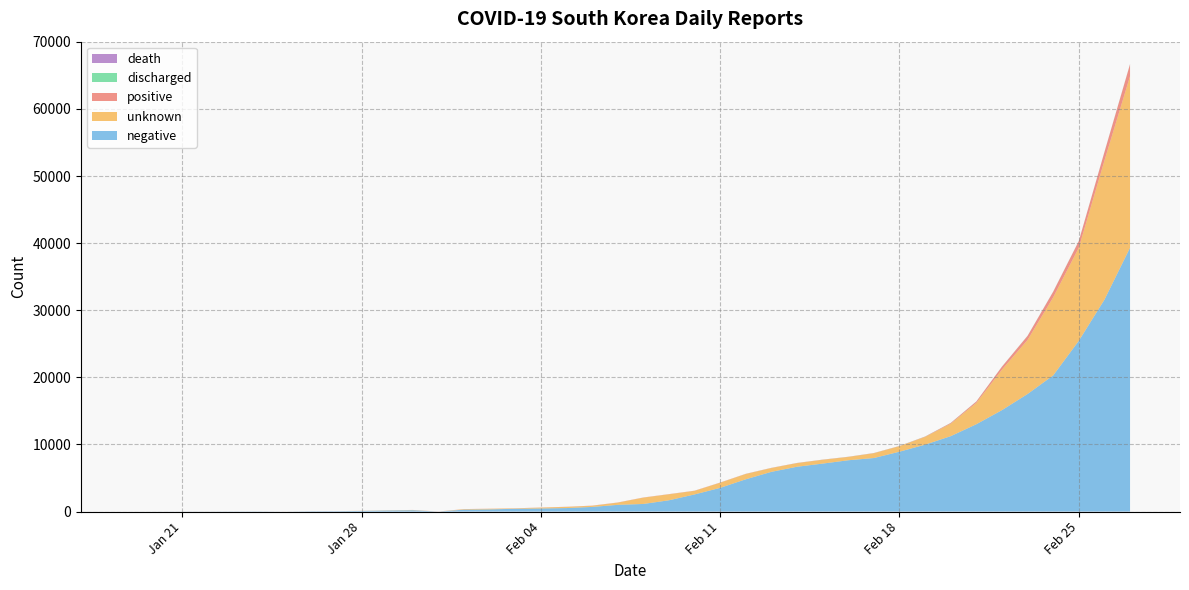

Reading left to right, extract all data points from this chart.

positive: 2020-01-19=0	2020-01-20=1	2020-01-21=1	2020-01-22=1	2020-01-23=1	2020-01-24=2	2020-01-25=3	2020-01-26=3	2020-01-27=4	2020-01-28=4	2020-01-29=4	2020-01-30=7	2020-01-31=11	2020-02-01=12	2020-02-02=15	2020-02-03=15	2020-02-04=16	2020-02-05=18	2020-02-06=23	2020-02-07=24	2020-02-08=24	2020-02-09=27	2020-02-10=27	2020-02-11=28	2020-02-12=28	2020-02-13=28	2020-02-14=28	2020-02-15=28	2020-02-16=29	2020-02-17=30	2020-02-18=31	2020-02-19=51	2020-02-20=104	2020-02-21=204	2020-02-22=433	2020-02-23=602	2020-02-24=833	2020-02-25=977	2020-02-26=1261	2020-02-27=1766
discharged: 2020-01-19=0	2020-01-20=0	2020-01-21=0	2020-01-22=0	2020-01-23=0	2020-01-24=0	2020-01-25=0	2020-01-26=0	2020-01-27=0	2020-01-28=0	2020-01-29=0	2020-01-30=0	2020-01-31=0	2020-02-01=0	2020-02-02=0	2020-02-03=0	2020-02-04=0	2020-02-05=1	2020-02-06=2	2020-02-07=2	2020-02-08=2	2020-02-09=3	2020-02-10=3	2020-02-11=4	2020-02-12=7	2020-02-13=7	2020-02-14=7	2020-02-15=9	2020-02-16=9	2020-02-17=10	2020-02-18=12	2020-02-19=16	2020-02-20=16	2020-02-21=17	2020-02-22=18	2020-02-23=18	2020-02-24=22	2020-02-25=22	2020-02-26=24	2020-02-27=26
death: 2020-01-19=0	2020-01-20=0	2020-01-21=0	2020-01-22=0	2020-01-23=0	2020-01-24=0	2020-01-25=0	2020-01-26=0	2020-01-27=0	2020-01-28=0	2020-01-29=0	2020-01-30=0	2020-01-31=0	2020-02-01=0	2020-02-02=0	2020-02-03=0	2020-02-04=0	2020-02-05=0	2020-02-06=0	2020-02-07=0	2020-02-08=0	2020-02-09=0	2020-02-10=0	2020-02-11=0	2020-02-12=0	2020-02-13=0	2020-02-14=0	2020-02-15=0	2020-02-16=0	2020-02-17=0	2020-02-18=0	2020-02-19=0	2020-02-20=1	2020-02-21=1	2020-02-22=2	2020-02-23=5	2020-02-24=7	2020-02-25=10	2020-02-26=12	2020-02-27=13
negative: 2020-01-19=0	2020-01-20=3	2020-01-21=10	2020-01-22=11	2020-01-23=21	2020-01-24=25	2020-01-25=0	2020-01-26=47	2020-01-27=56	2020-01-28=97	2020-01-29=155	2020-01-30=199	2020-01-31=0	2020-02-01=289	2020-02-02=327	2020-02-03=414	2020-02-04=462	2020-02-05=522	2020-02-06=693	2020-02-07=1001	2020-02-08=1134	2020-02-09=1683	2020-02-10=2552	2020-02-11=3535	2020-02-12=4811	2020-02-13=5921	2020-02-14=6679	2020-02-15=7148	2020-02-16=7647	2020-02-17=7980	2020-02-18=8923	2020-02-19=9973	2020-02-20=11238	2020-02-21=13016	2020-02-22=15116	2020-02-23=17520	2020-02-24=20292	2020-02-25=25447	2020-02-26=31576	2020-02-27=39318
unknown: 2020-01-19=0	2020-01-20=0	2020-01-21=0	2020-01-22=4	2020-01-23=0	2020-01-24=0	2020-01-25=0	2020-01-26=1	2020-01-27=1	2020-01-28=15	2020-01-29=28	2020-01-30=38	2020-01-31=0	2020-02-01=70	2020-02-02=87	2020-02-03=61	2020-02-04=129	2020-02-05=174	2020-02-06=169	2020-02-07=327	2020-02-08=939	2020-02-09=888	2020-02-10=531	2020-02-11=762	2020-02-12=785	2020-02-13=562	2020-02-14=535	2020-02-15=558	2020-02-16=485	2020-02-17=708	2020-02-18=818	2020-02-19=1149	2020-02-20=1860	2020-02-21=3180	2020-02-22=6037	2020-02-23=8057	2020-02-24=11631	2020-02-25=13880	2020-02-26=20716	2020-02-27=25568